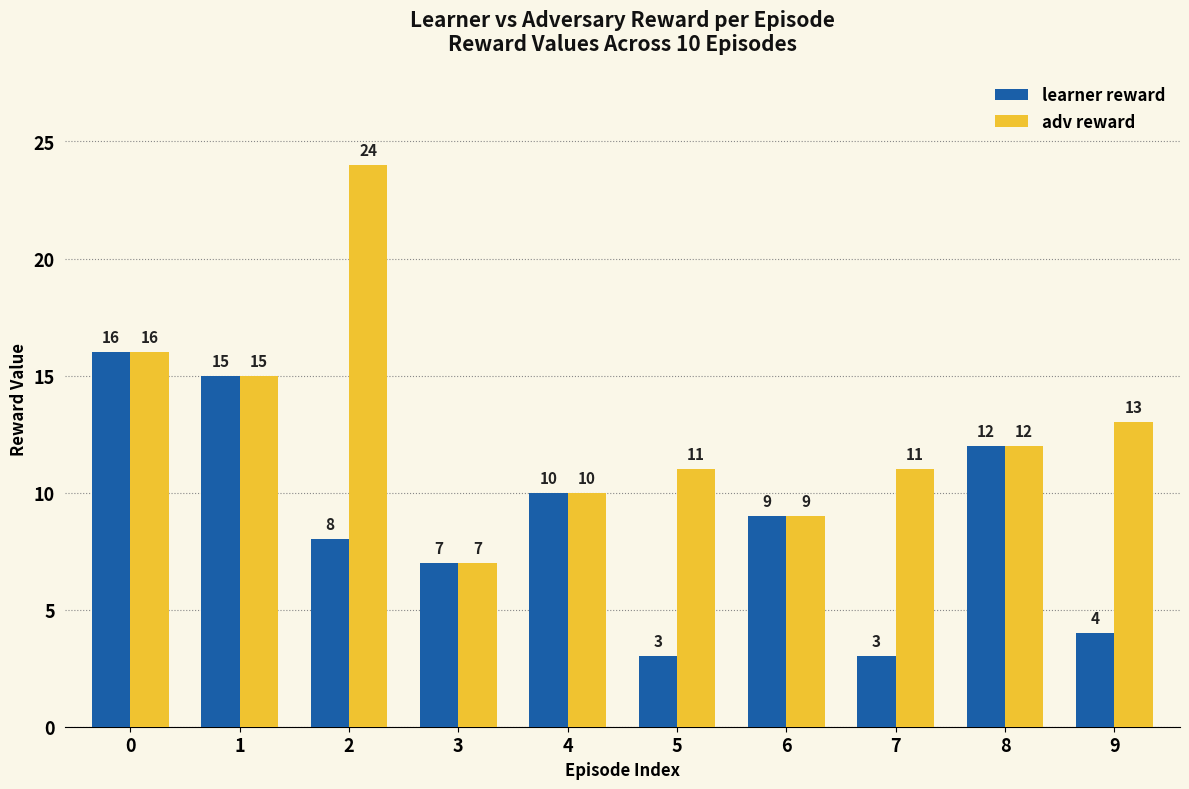

Reading left to right, transcribe all the data shown in this chart.

learner reward: 0=16	1=15	2=8	3=7	4=10	5=3	6=9	7=3	8=12	9=4
adv reward: 0=16	1=15	2=24	3=7	4=10	5=11	6=9	7=11	8=12	9=13